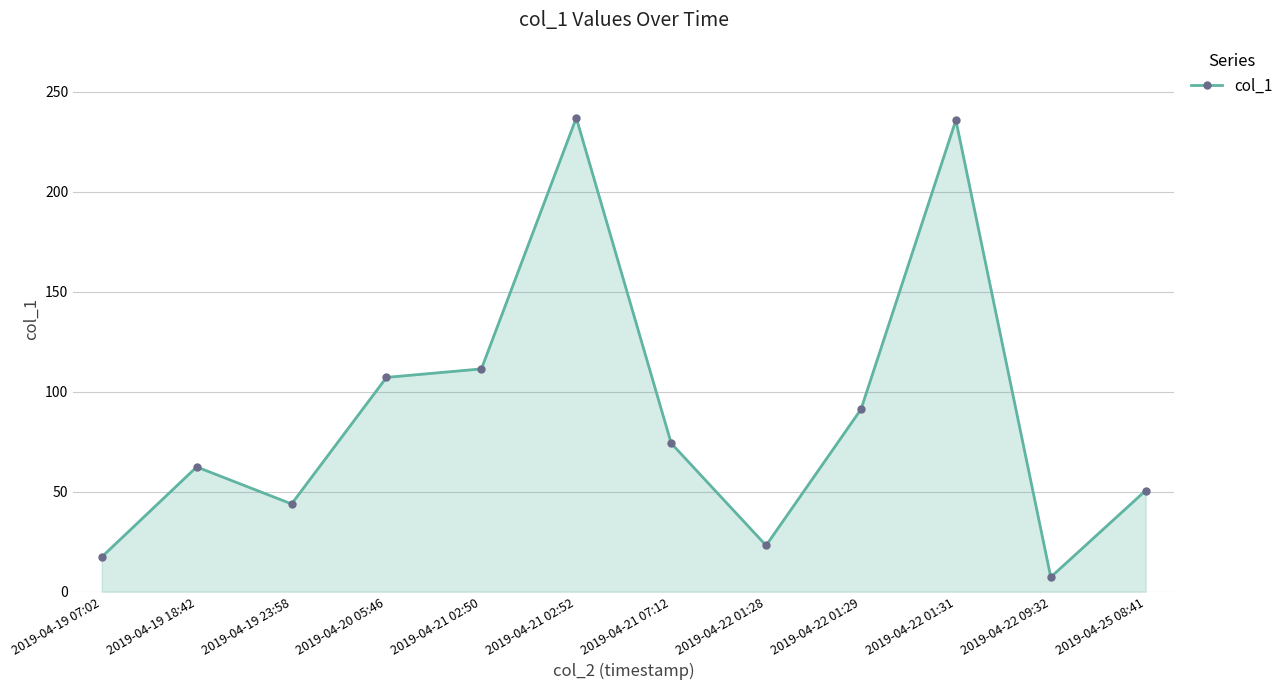

Where is the first local maximum?

2019-04-19 18:42